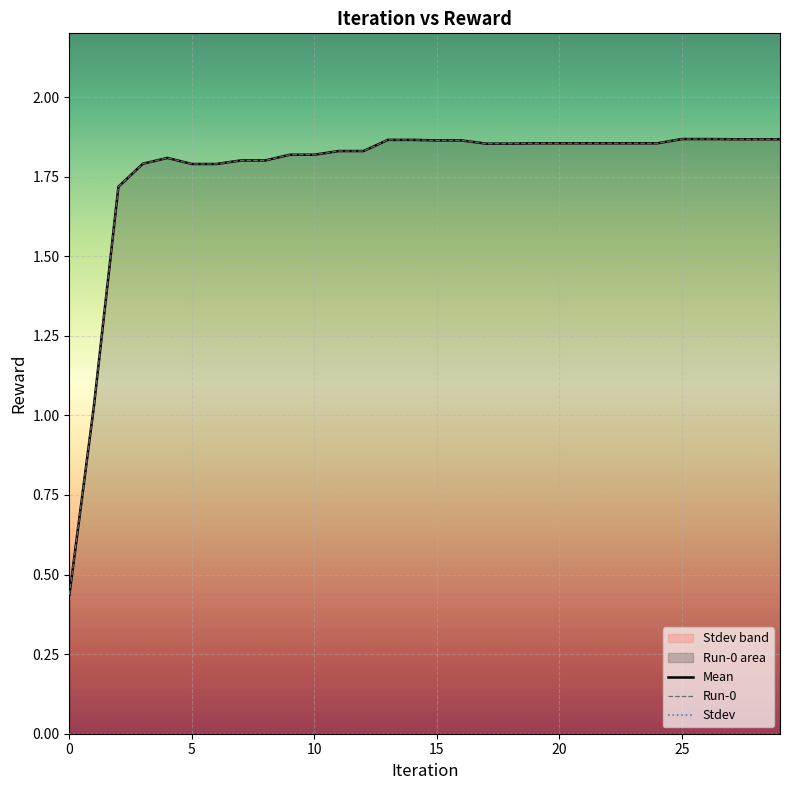

True or false: Stdev and Mean cross at least once.

False